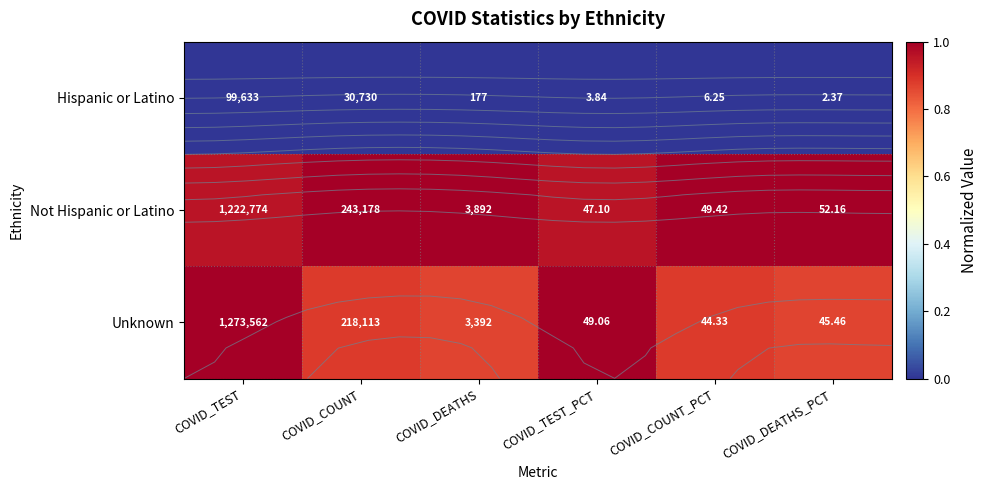

What is the difference between the second highest and second lowest values in the Unknown series?

0.1